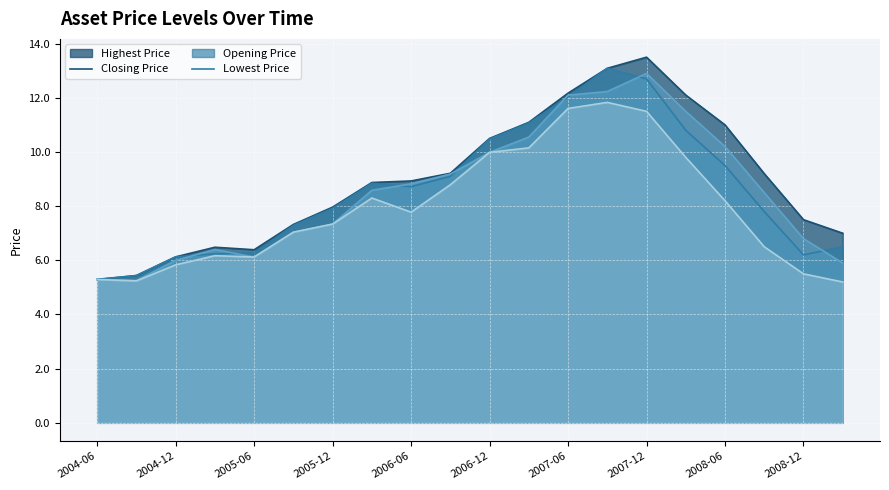

Rank the series by their maximum value, from highest to lowest.

Highest Price, Closing Price, Opening Price, Lowest Price